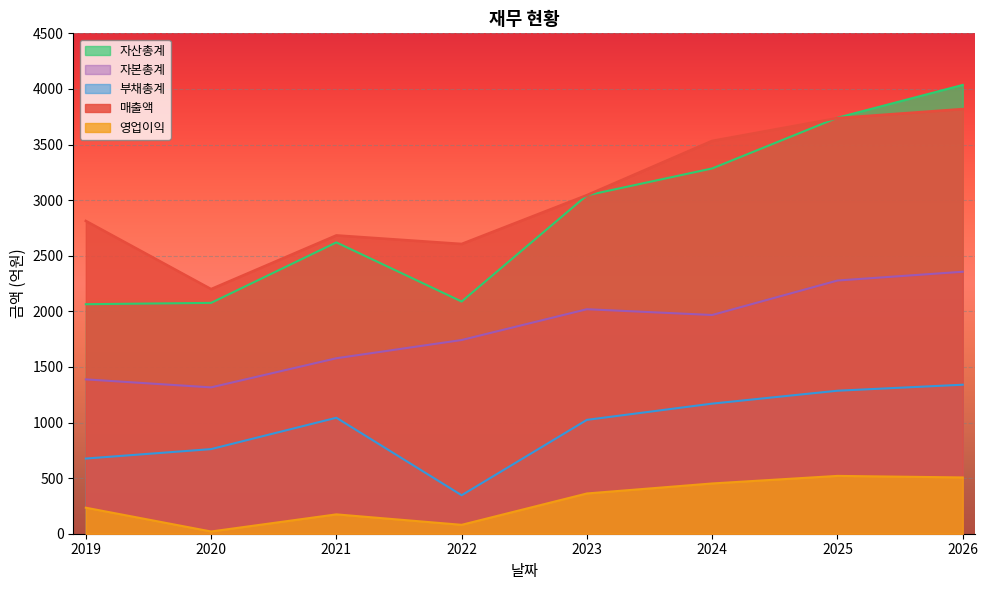

At how many categories does at least one series exceed 2615?

6